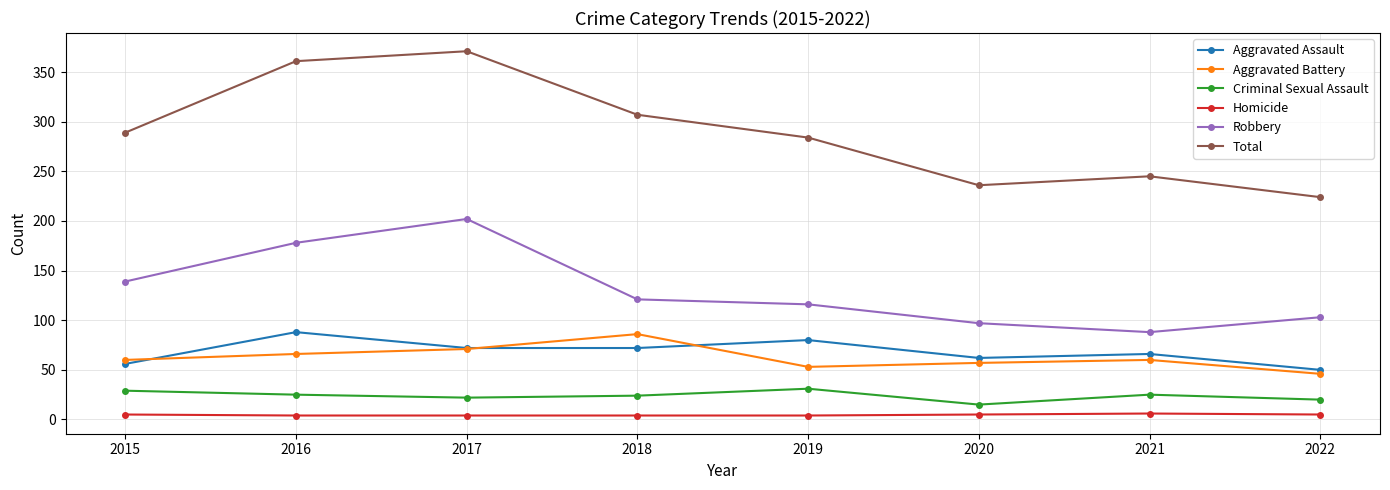

At 2019, list the series in order from largest to smallest.

Total, Robbery, Aggravated Assault, Aggravated Battery, Criminal Sexual Assault, Homicide